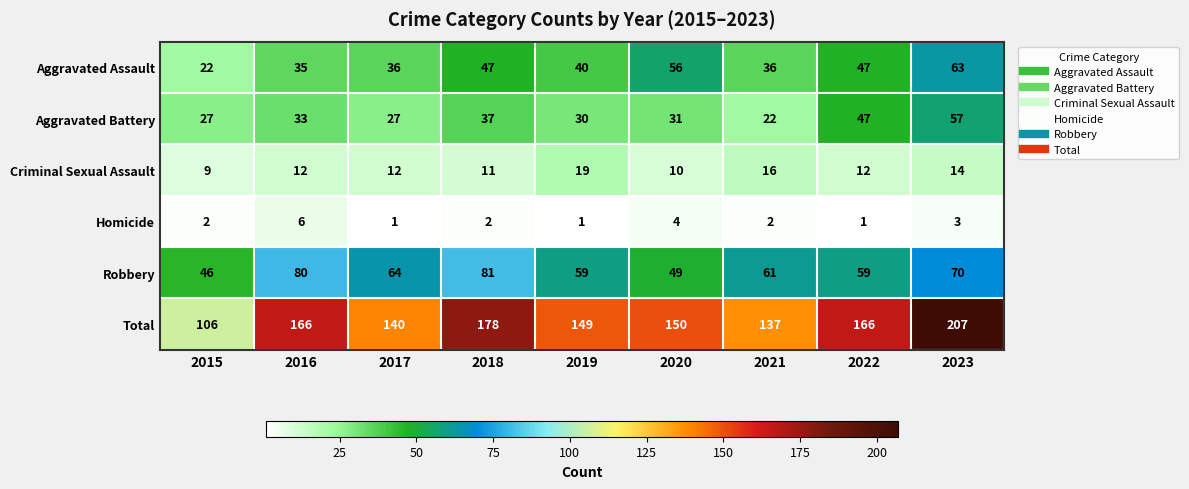

Which series has the largest range (max minus min)?

Total